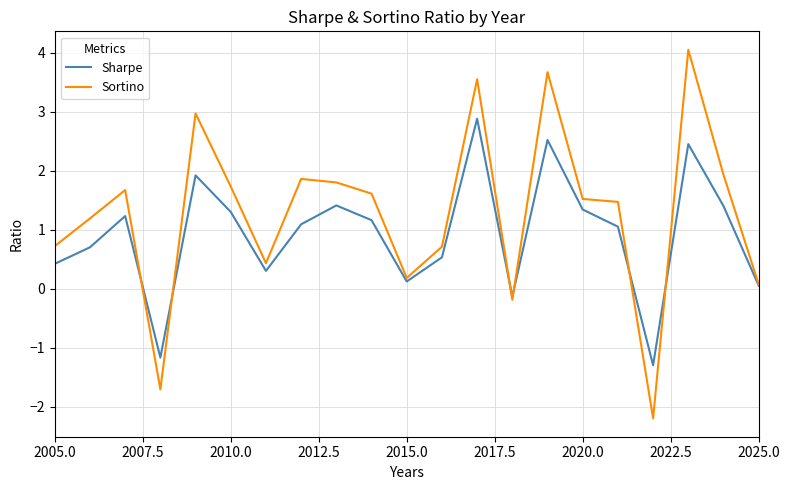

Which series has the largest total across all categories?

Sortino